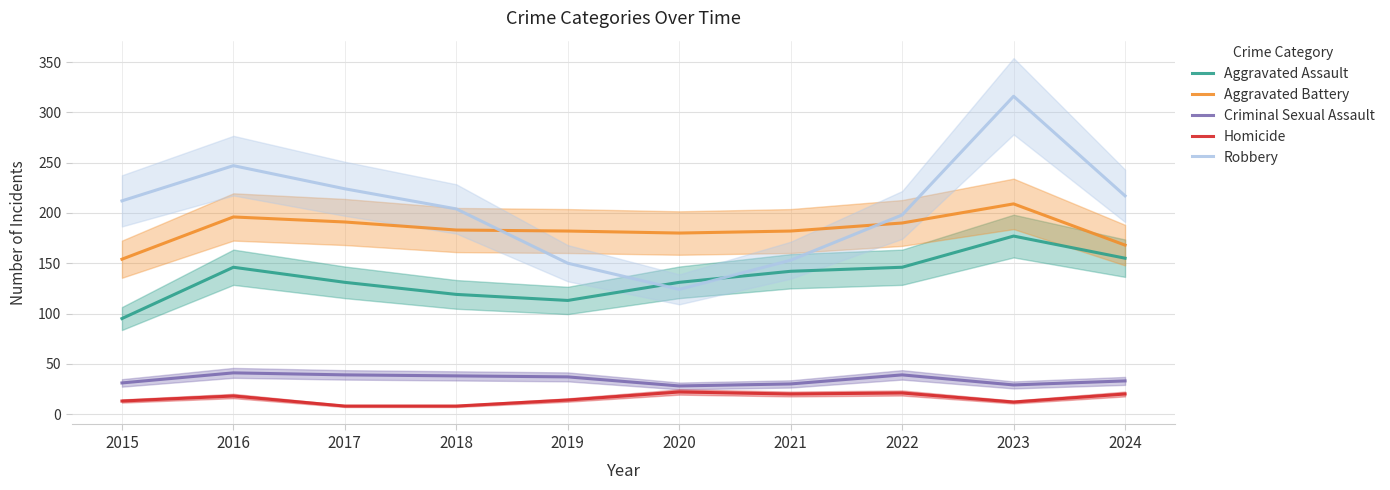

Does the chart display data point markers on the line(s)?

No